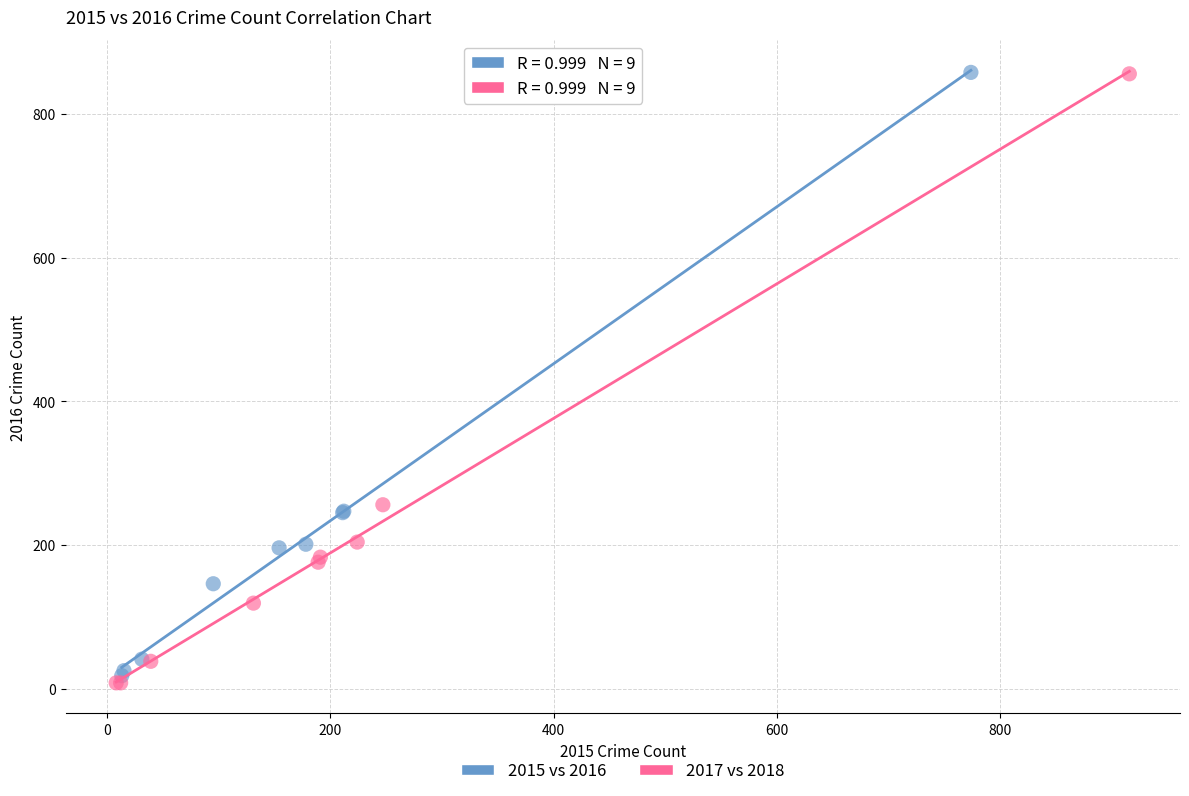

Which series reaches the minimum Y coordinate?

2017 vs 2018